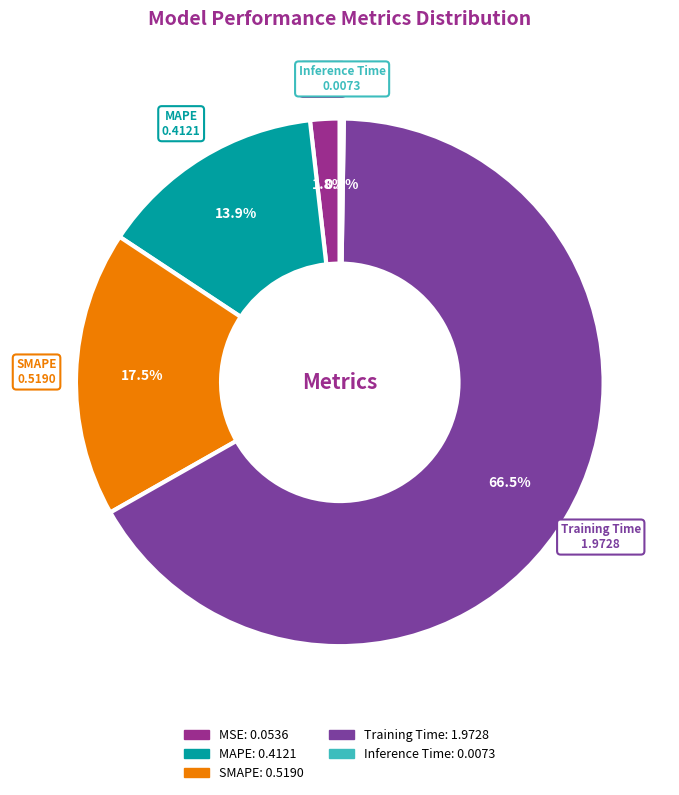

Which category accounts for the majority?

Training Time